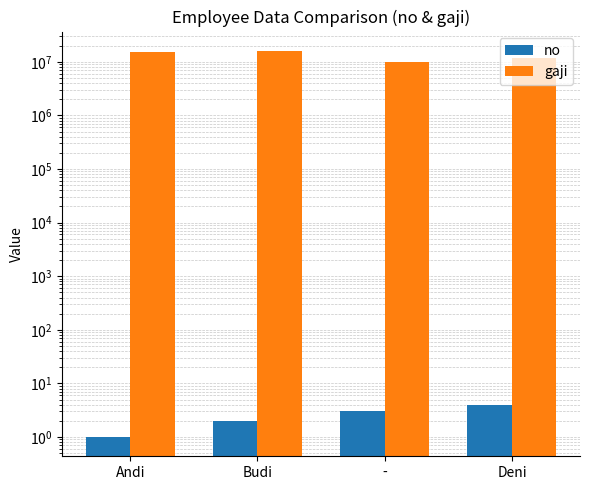

The no series shows 2 at Budi. True or false?

True